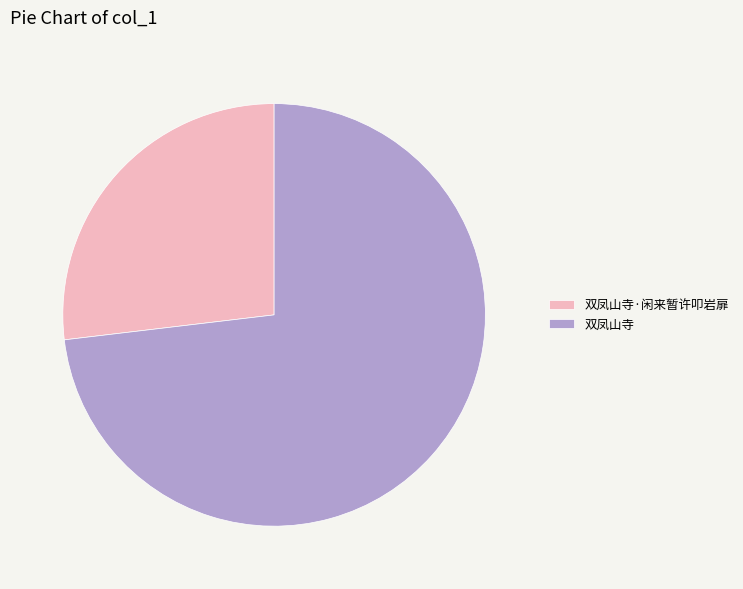

Which slice is the smallest?

双凤山寺·闲来暂许叩岩扉